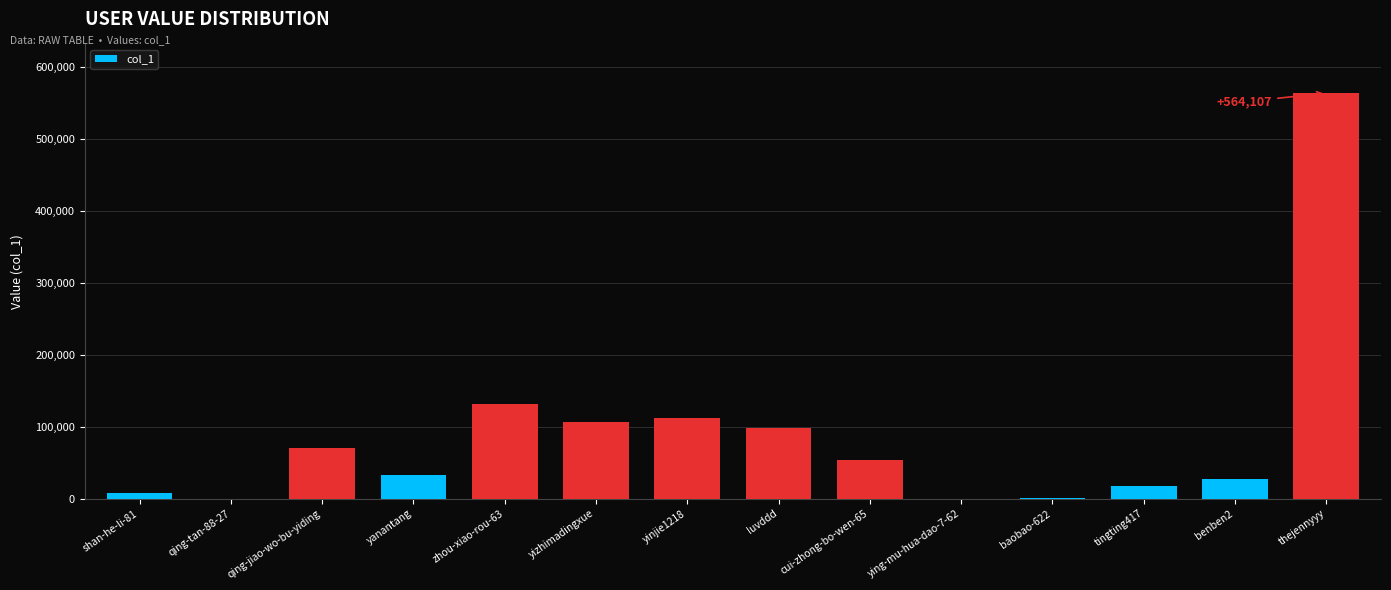

Where does the data first go above 53842?

qing-jiao-wo-bu-yiding